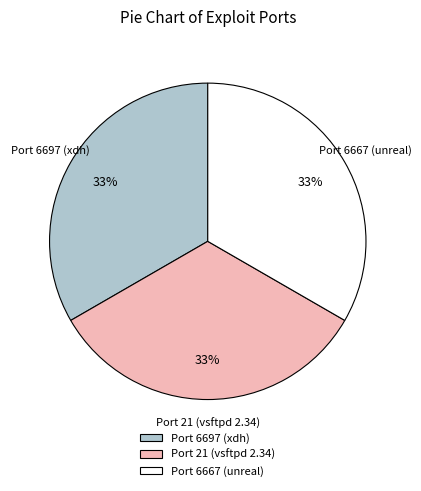

How many segments does this pie chart have?

3